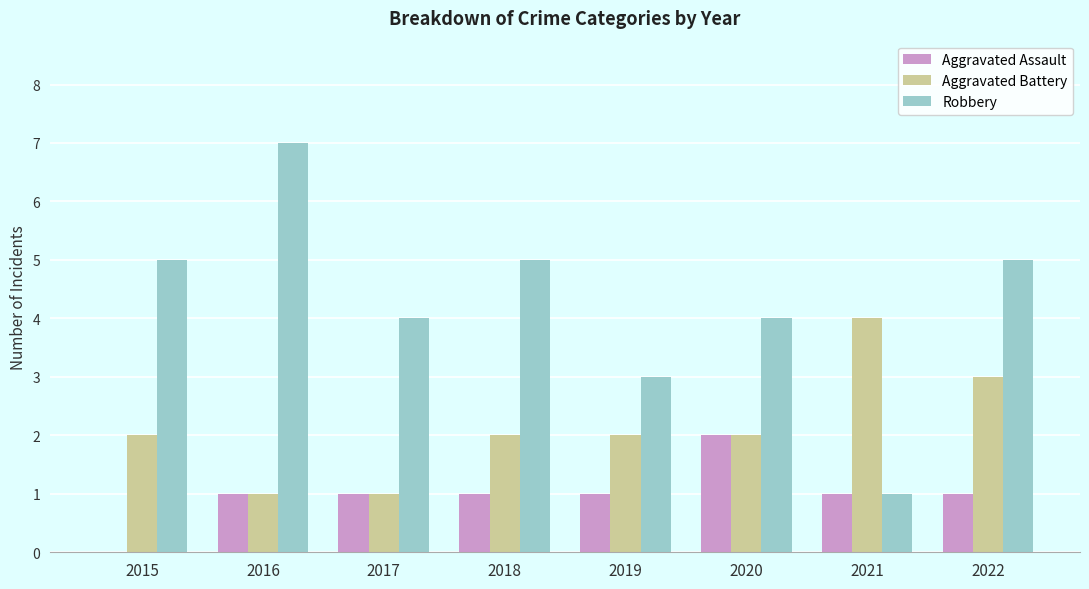

What is the maximum value shown in the chart?

7